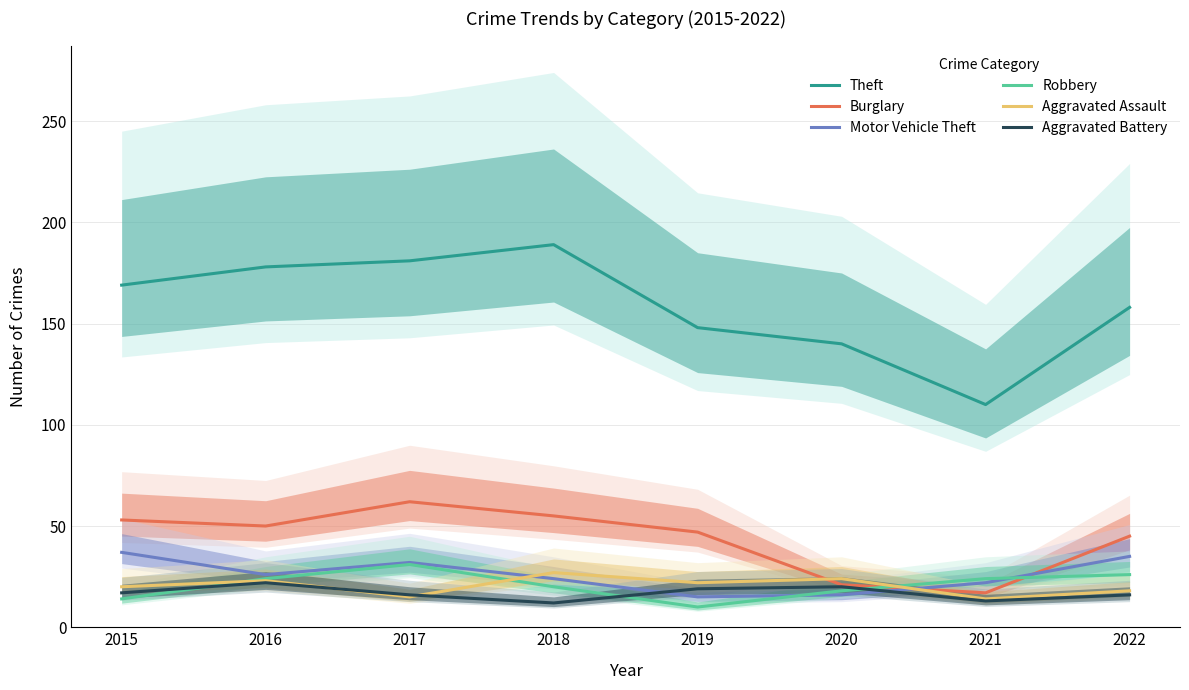

What is the total value across all series at 2016?

323